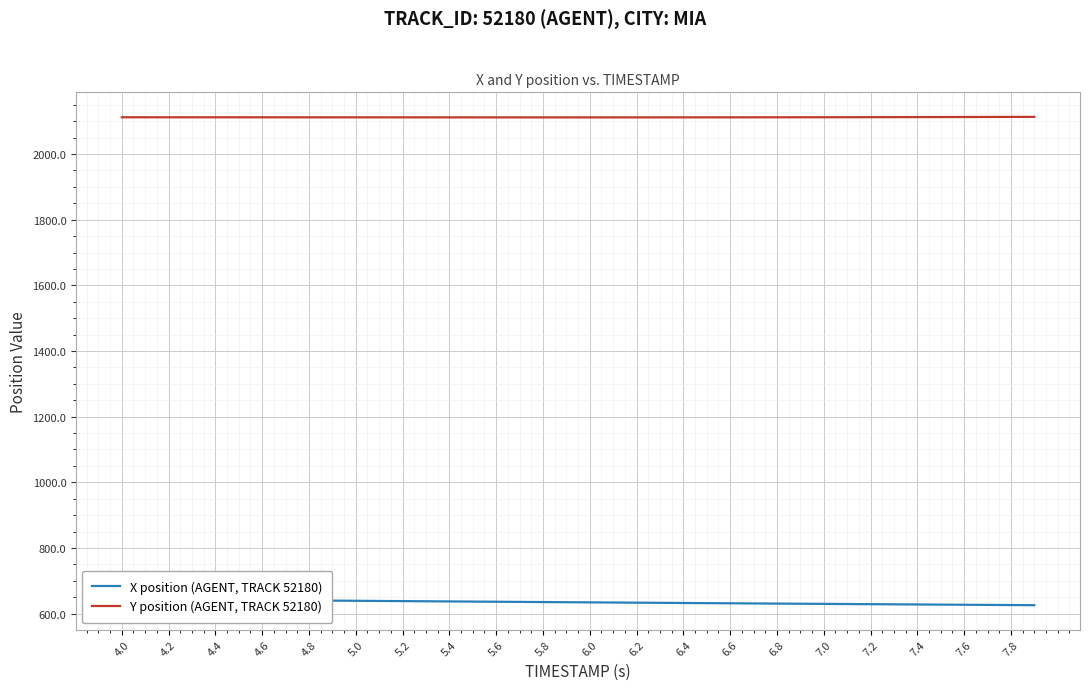

Which series has the largest total across all categories?

Y position (AGENT, TRACK 52180)